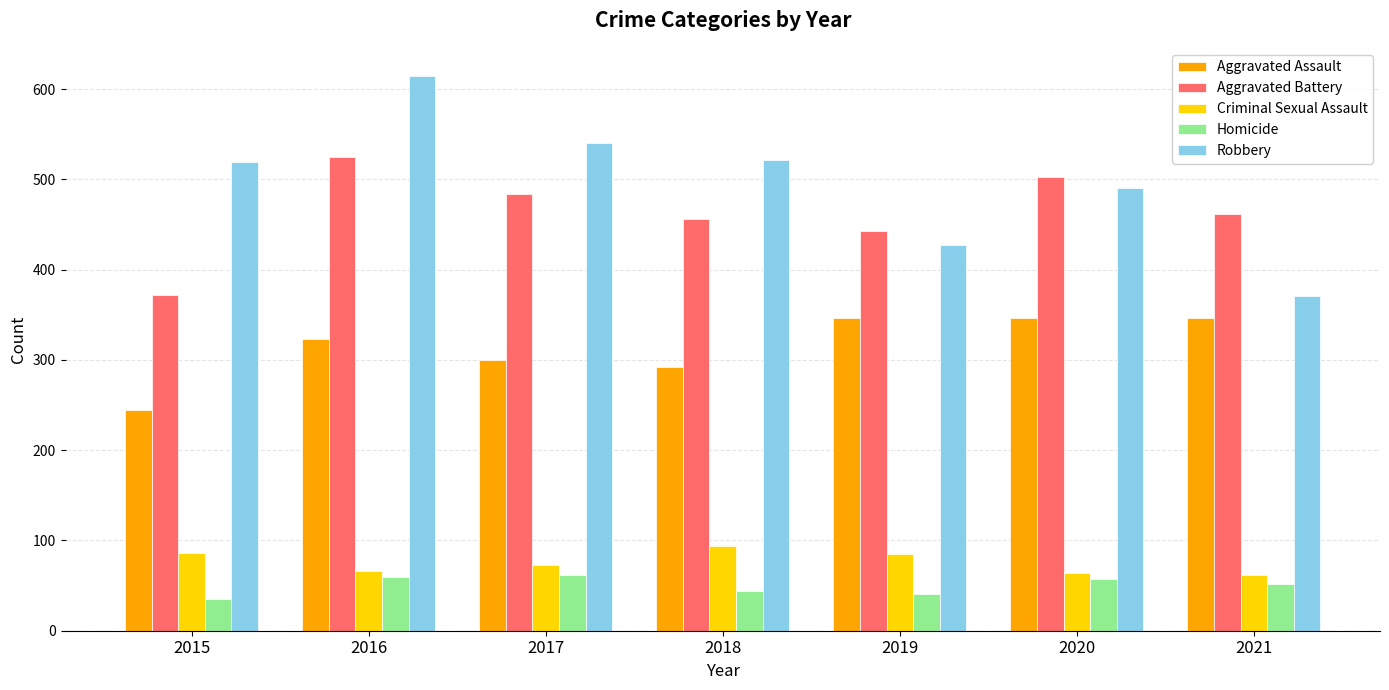

The Criminal Sexual Assault series shows 42 at 2017. True or false?

False